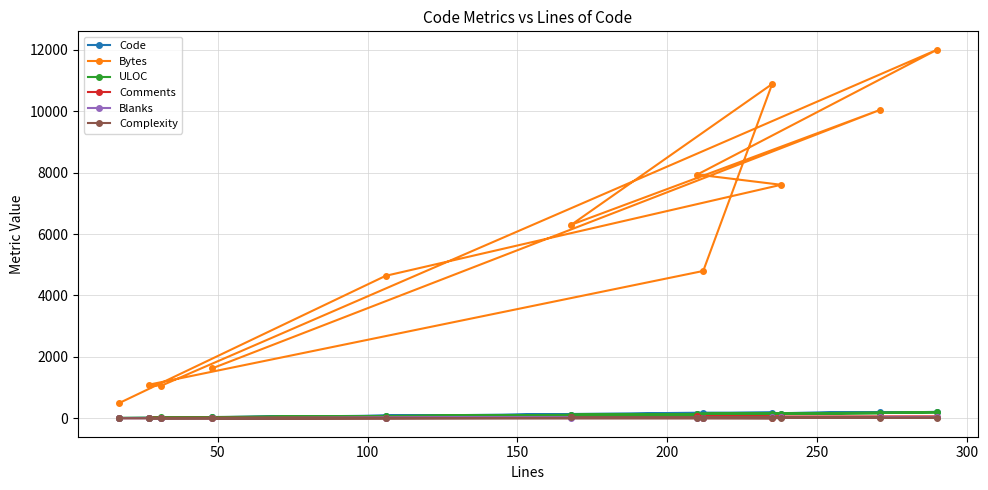

Which series has the largest range (max minus min)?

Bytes